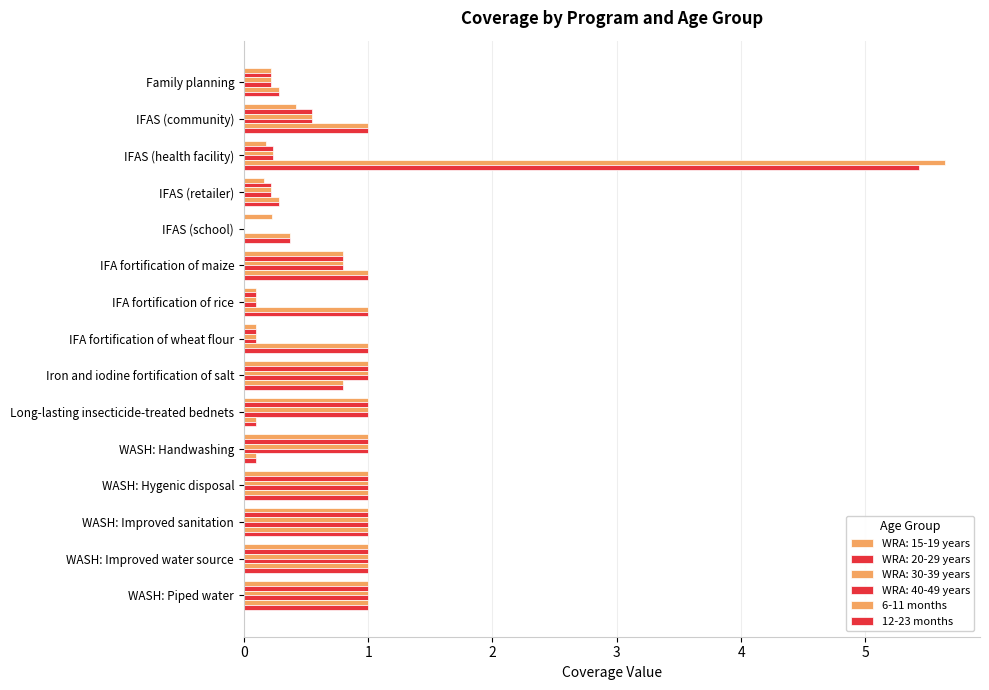

How many categories are shown in the chart?

15